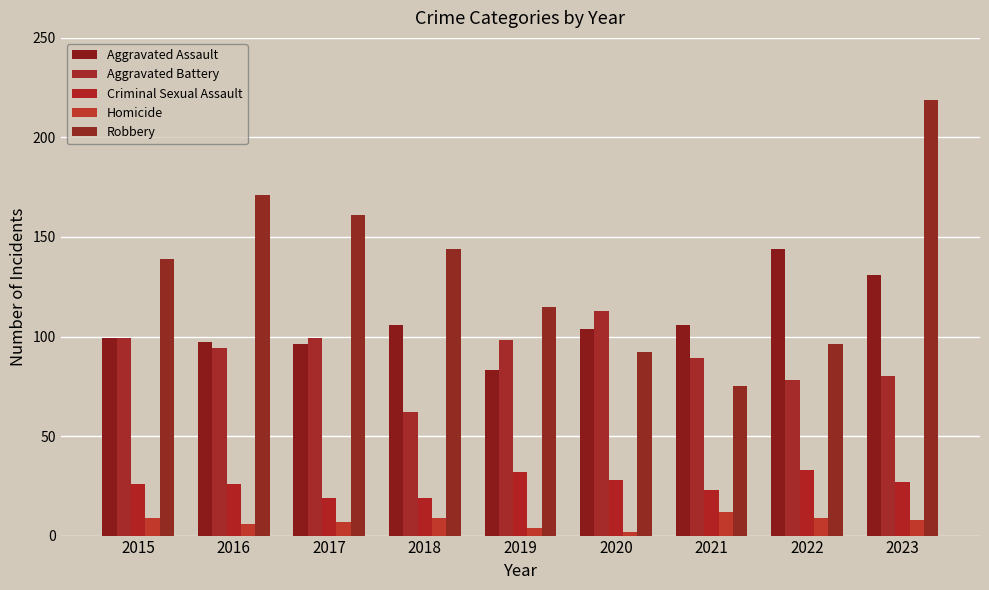

True or false: Aggravated Assault has a value of 104 at 2020.

True